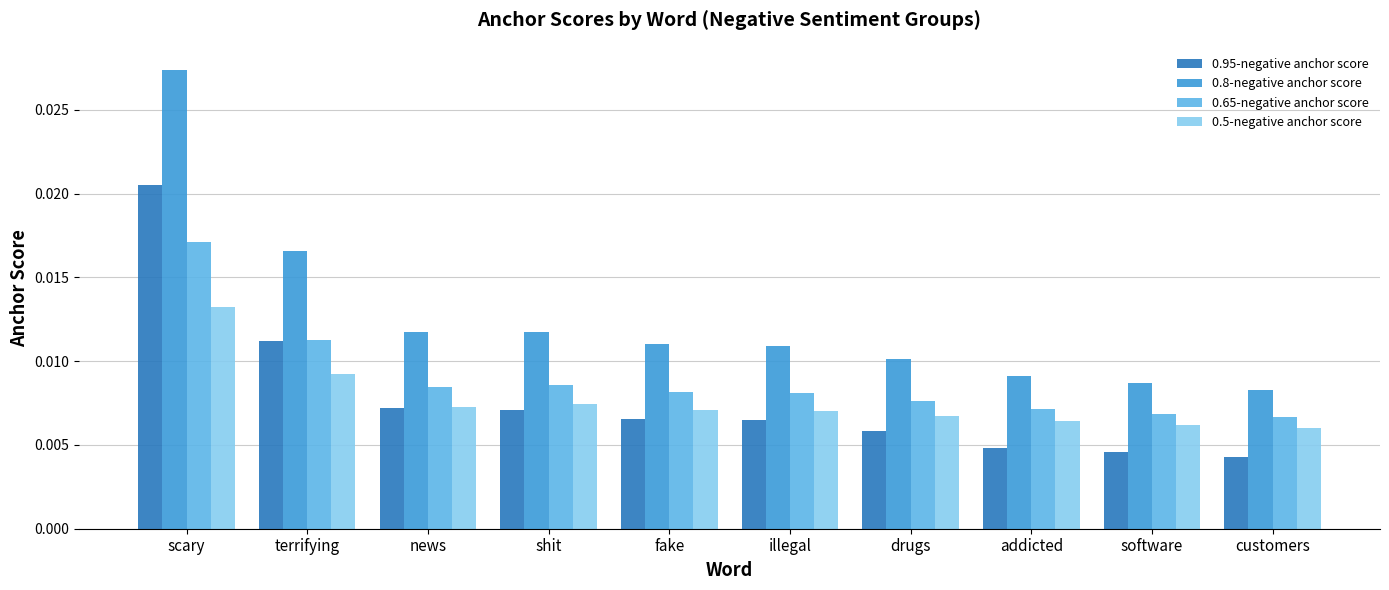

Are the bars horizontal?

No